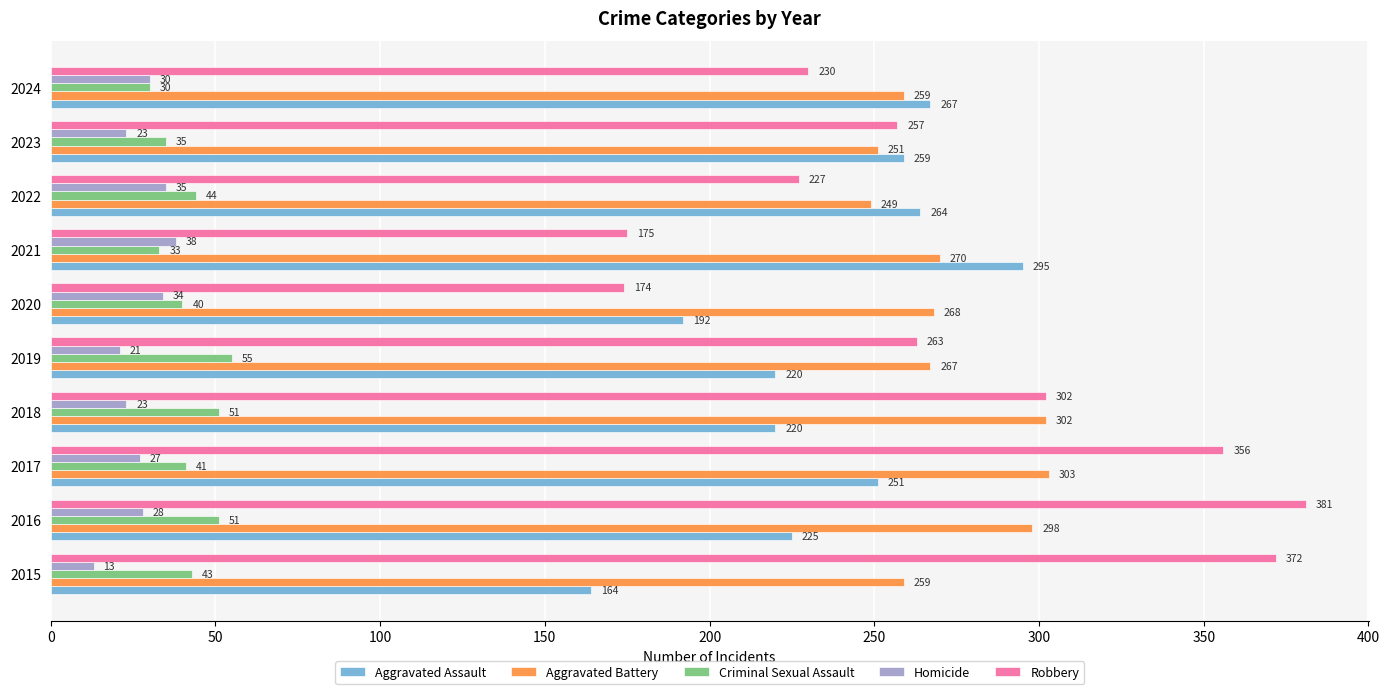

What is the minimum value for Aggravated Assault?

164